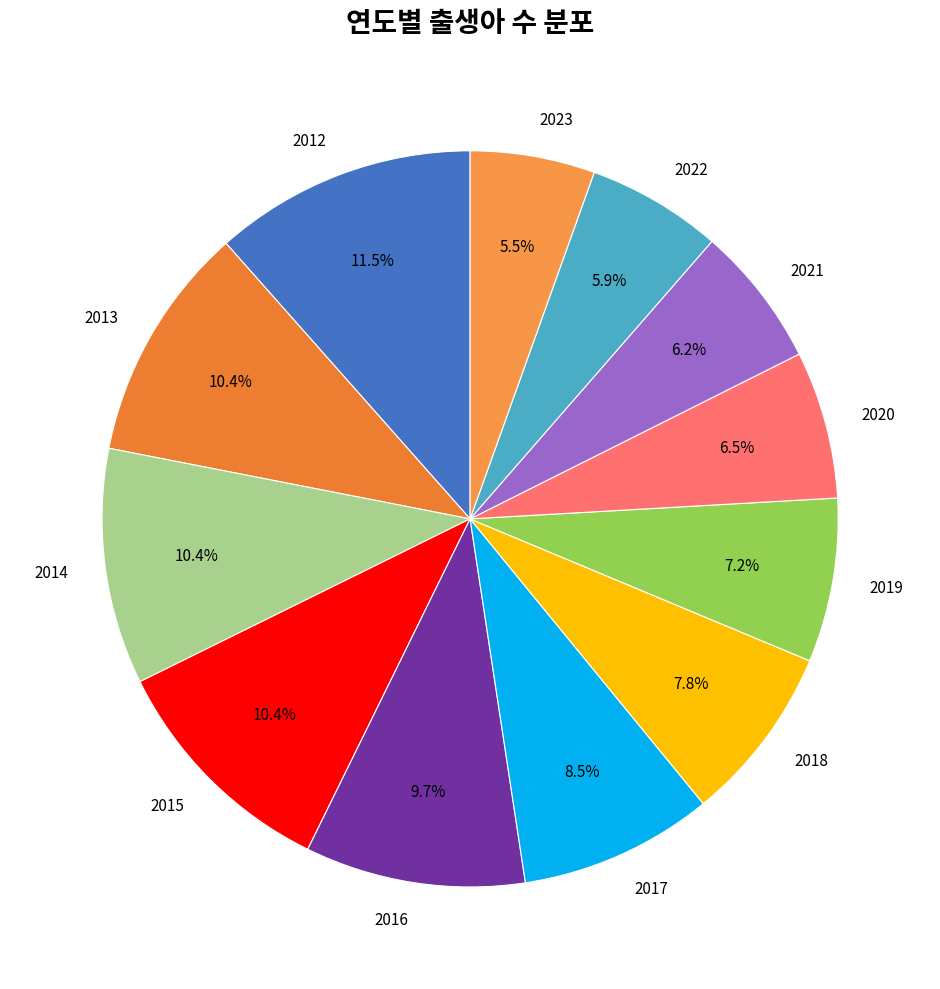

Do 2013 and 2020 together represent more than half of the pie?

No